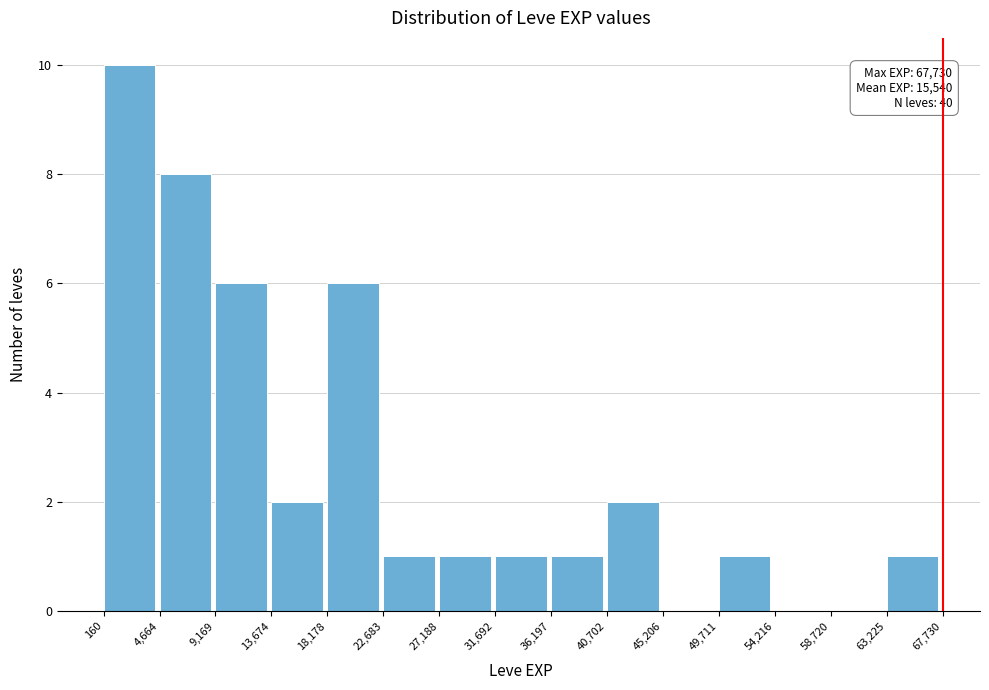

Over which range of the x-axis is the bar tallest?

160 to 4,664